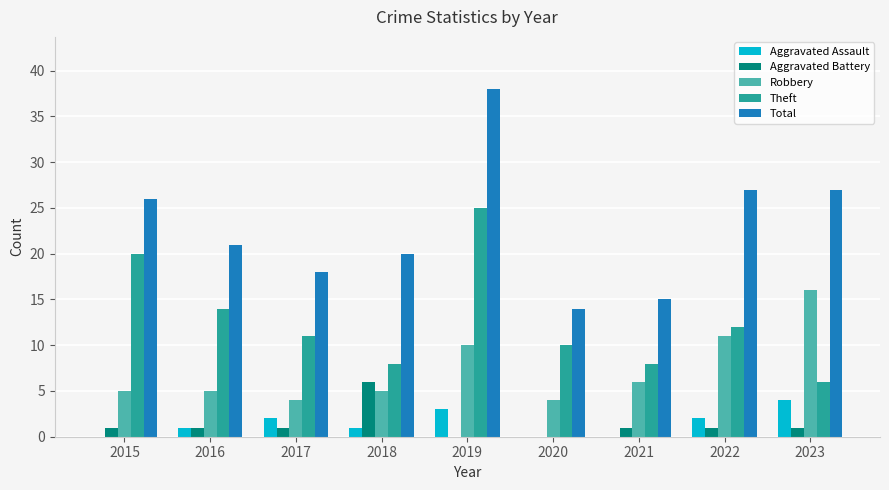

Which category has the highest value in the Aggravated Battery series?

2018